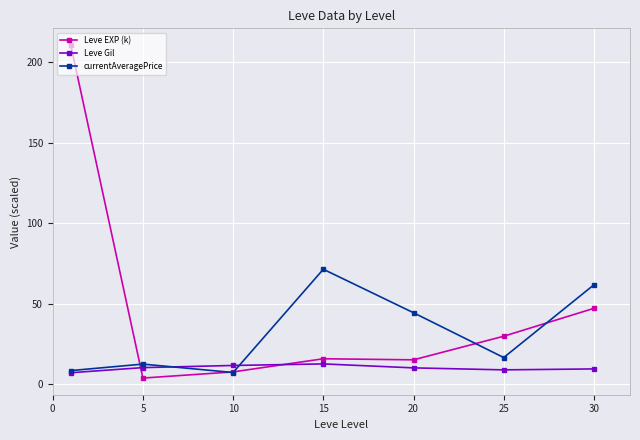

Which series ends up on top after the final intersection of Leve EXP (k) and Leve Gil?

Leve EXP (k)